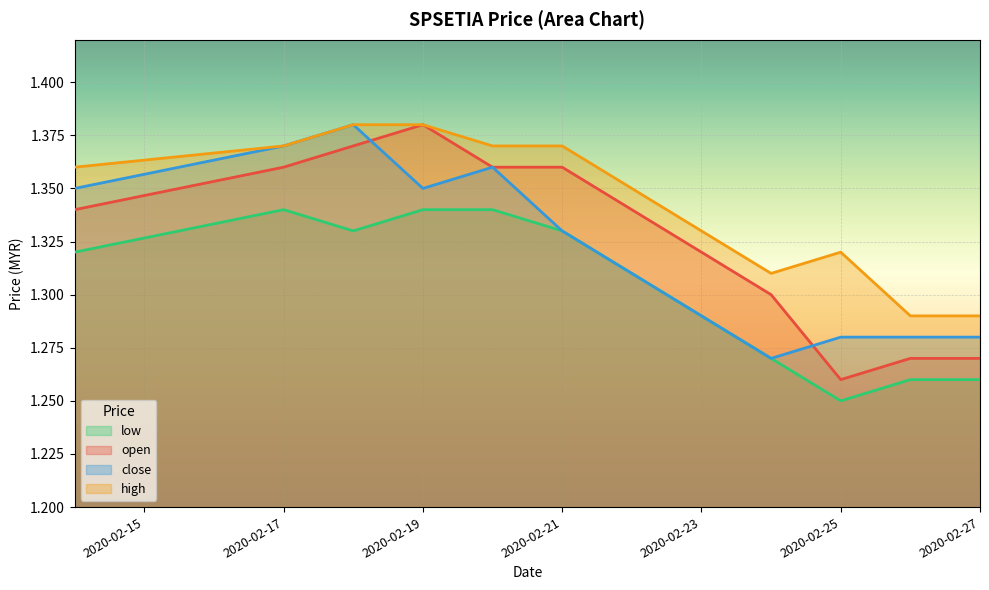

True or false: close has more than 2 interior local peaks.

False